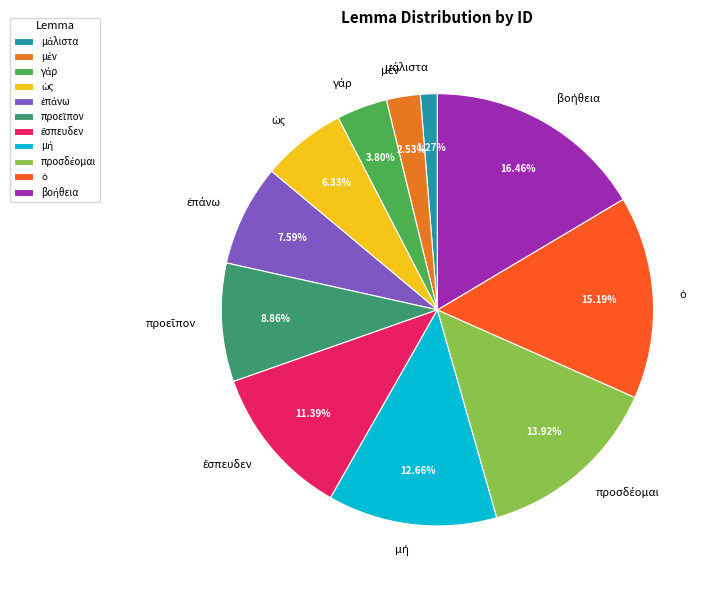

Is there a majority slice in this chart?

No